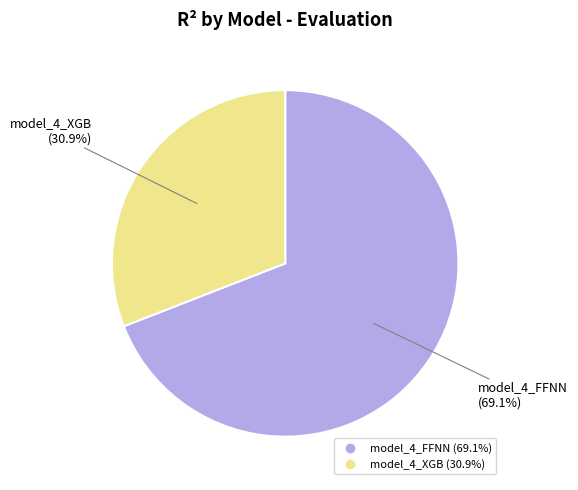

The model_4_FFNN slice represents 69% of the pie. True or false?

True